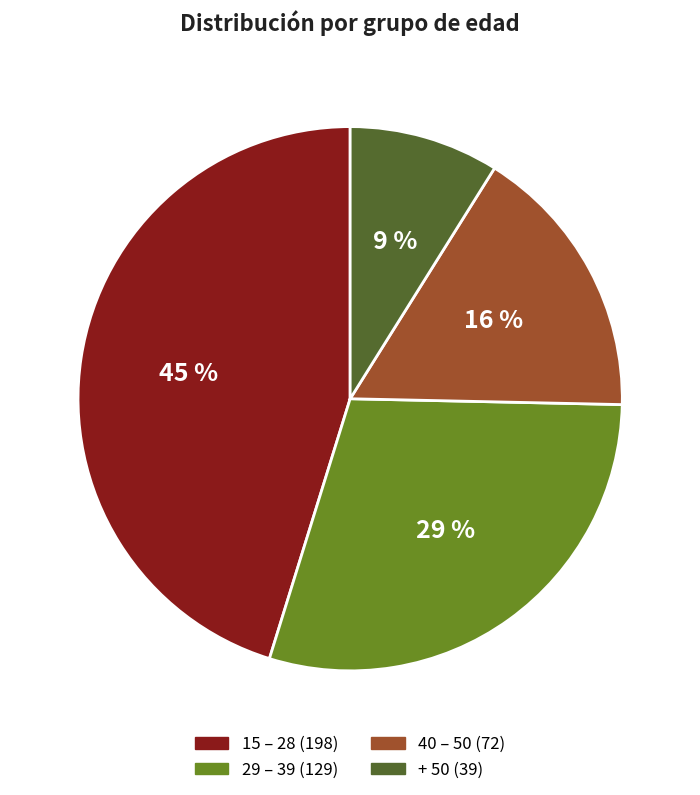

Is it true that 40 – 50 is 4% of the pie?

False